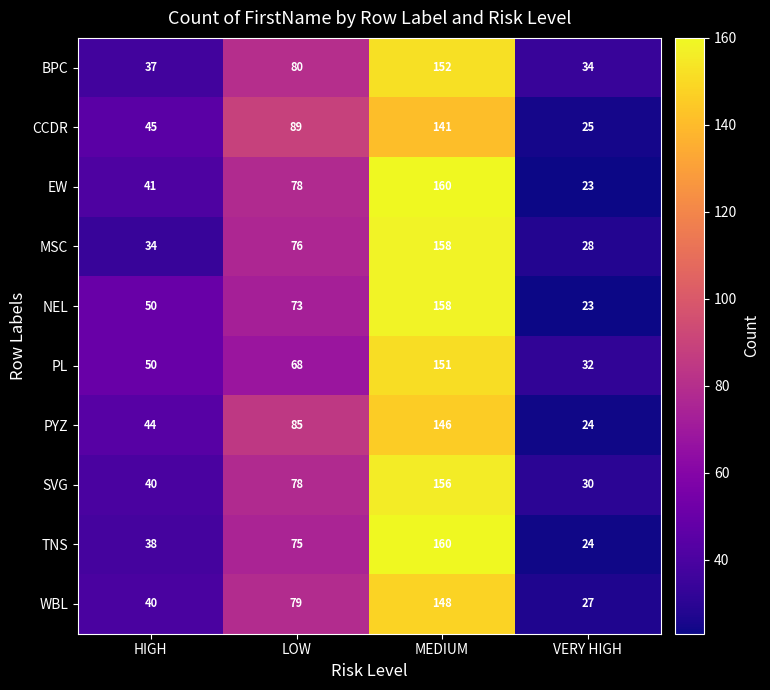

What is the sum of the SVG values at MEDIUM and HIGH?

196